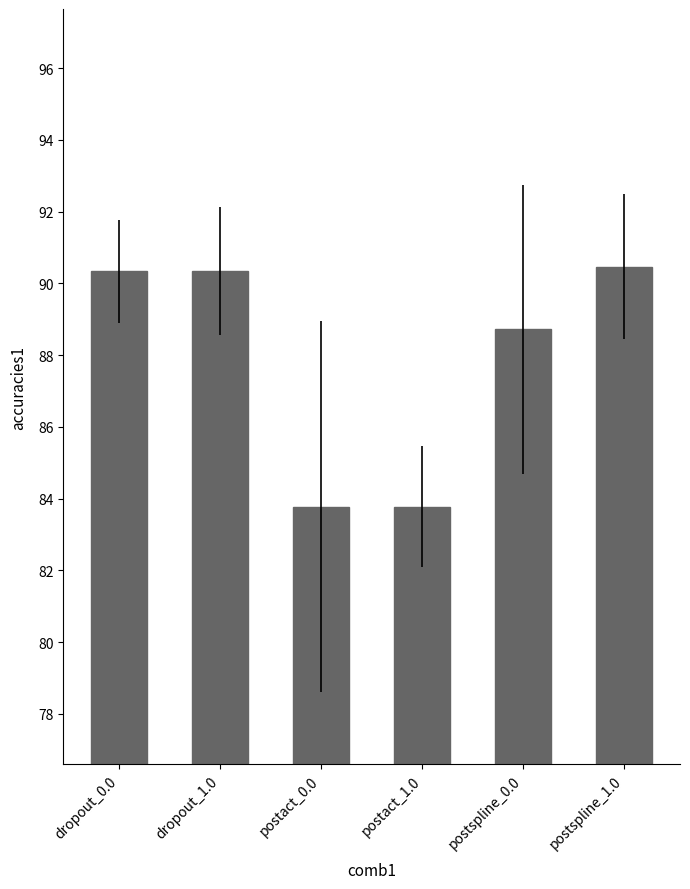

Reading left to right, extract all data points from this chart.

dropout_0.0=90.3	dropout_1.0=90.3	postact_0.0=83.8	postact_1.0=83.8	postspline_0.0=88.7	postspline_1.0=90.5